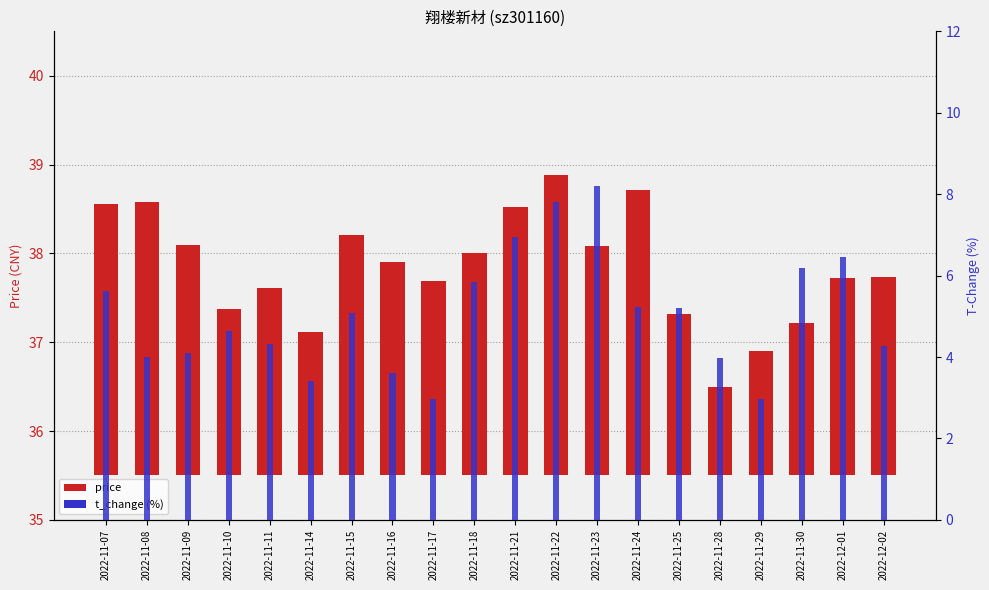

What is the maximum value for t_change (%)?

8.2